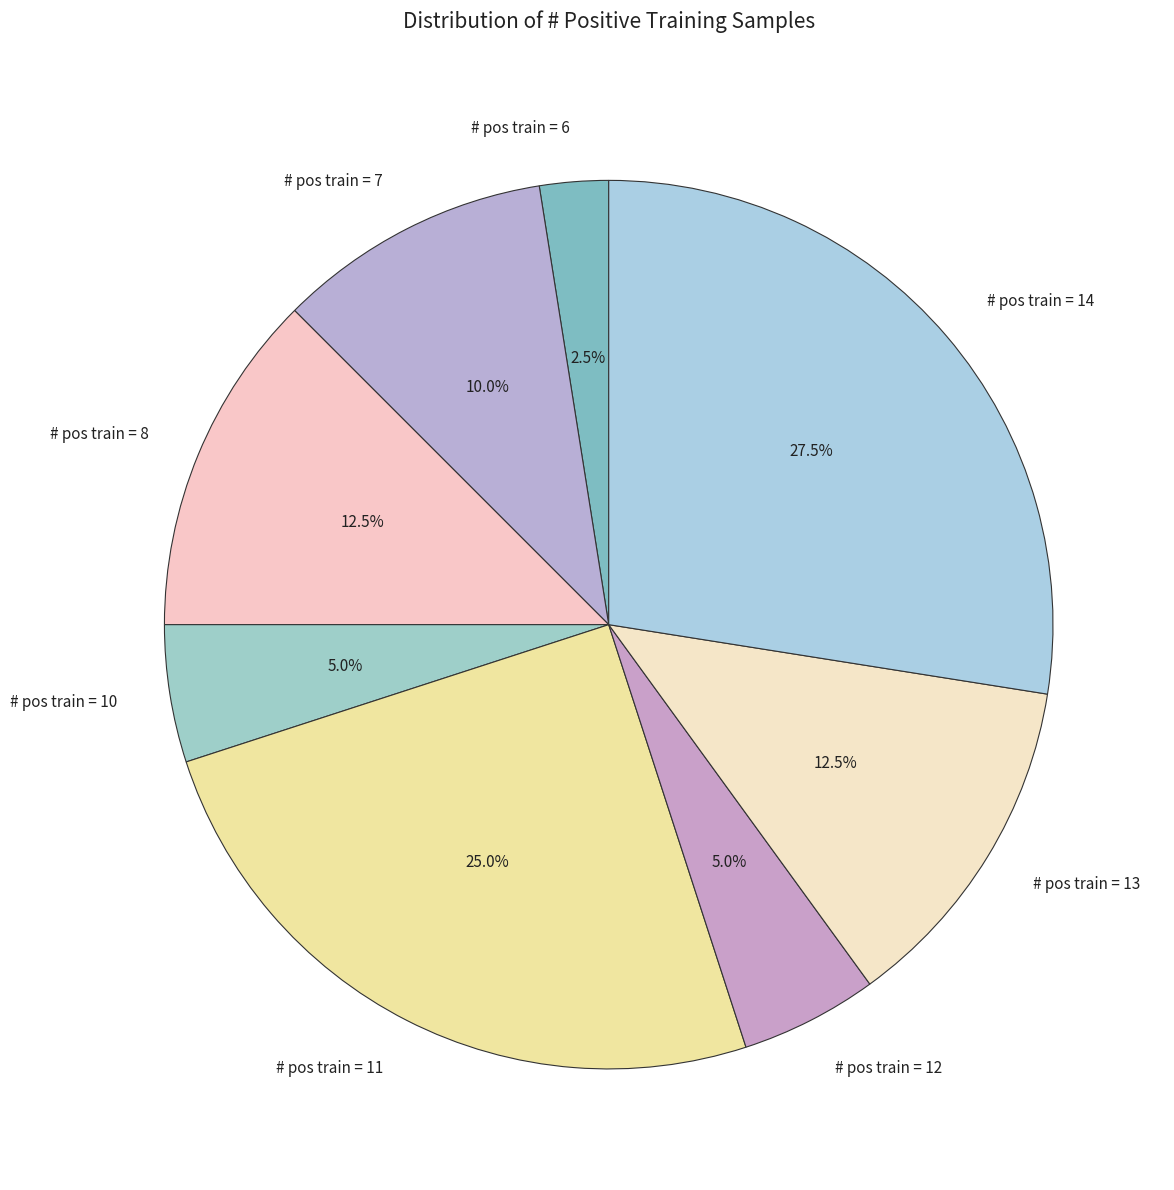

Which category has the smallest portion of the pie?

# pos train = 6